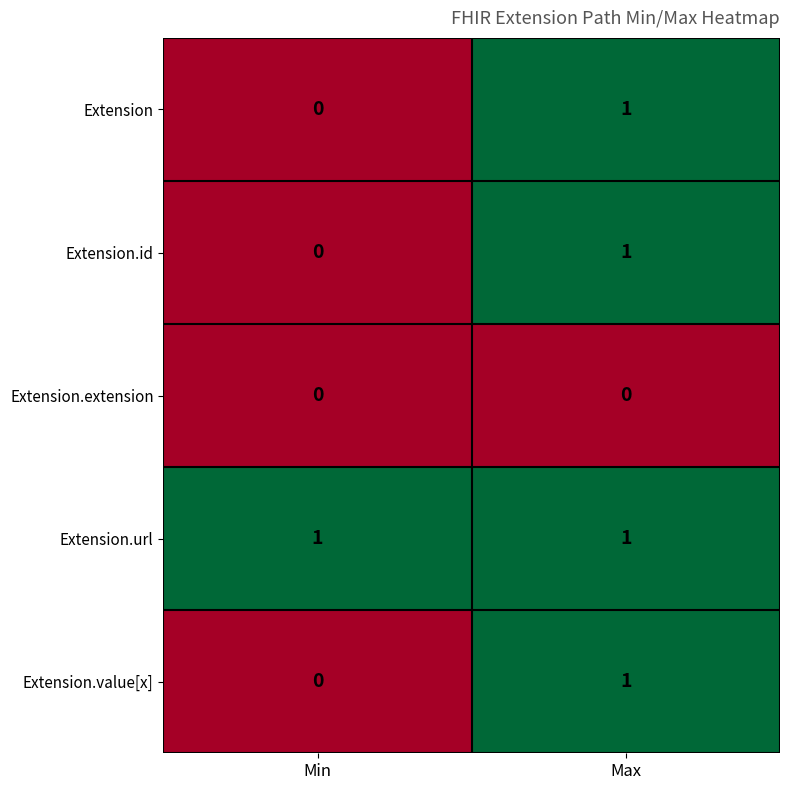

What is the total value across all series at Min?

1